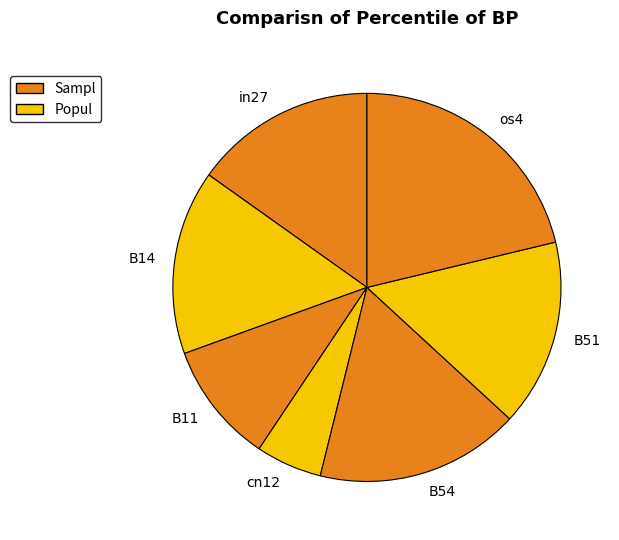

Is it true that B11 is 1% of the pie?

False